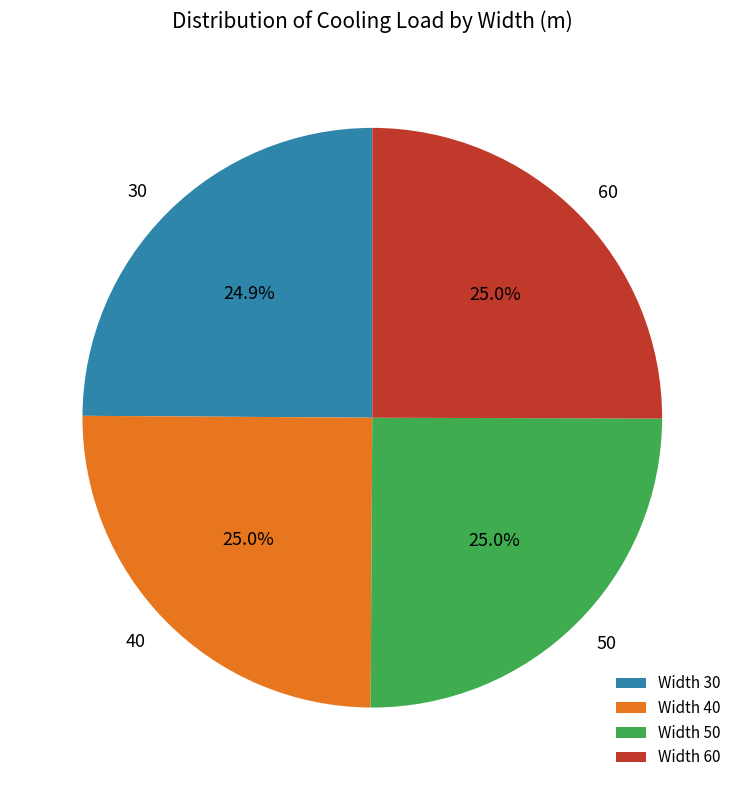

Does 50 account for over 50% of the chart?

No